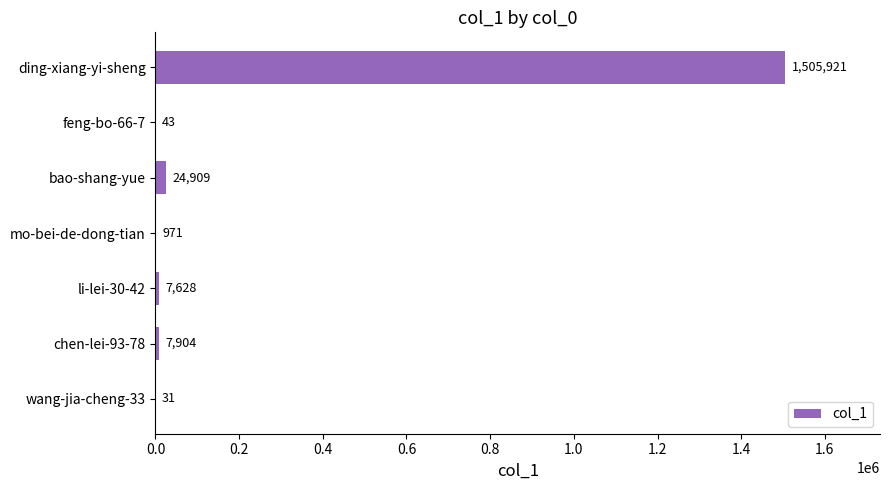

Reading top to bottom, what are all the values shown in this chart?

ding-xiang-yi-sheng=1505921	feng-bo-66-7=43	bao-shang-yue=24909	mo-bei-de-dong-tian=971	li-lei-30-42=7628	chen-lei-93-78=7904	wang-jia-cheng-33=31